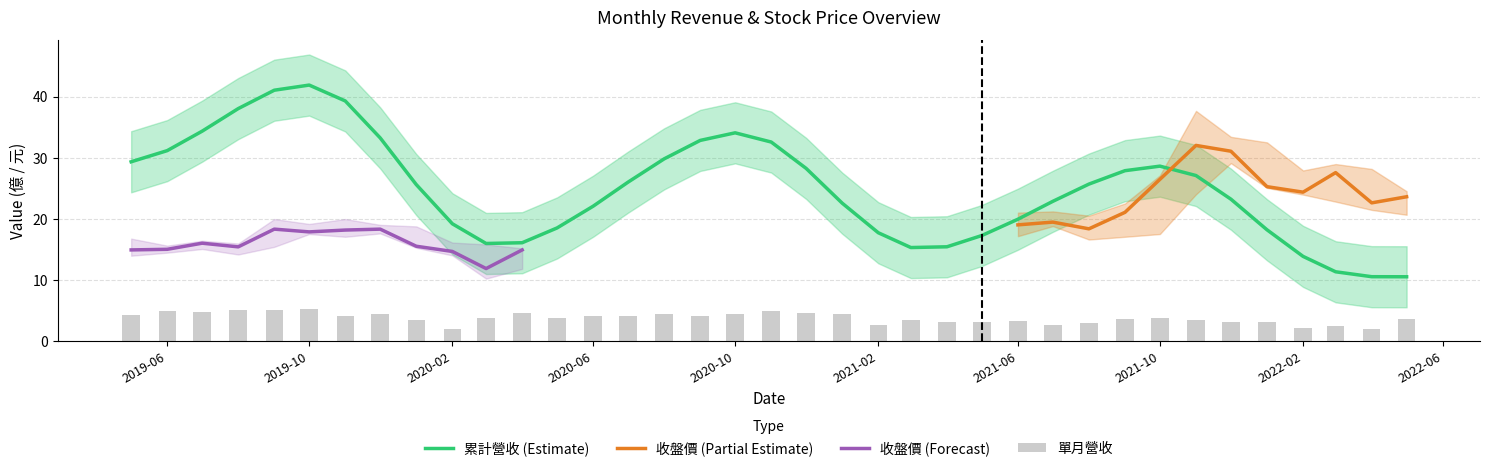

What is the minimum value for 累計營收 (Estimate)?

10.5